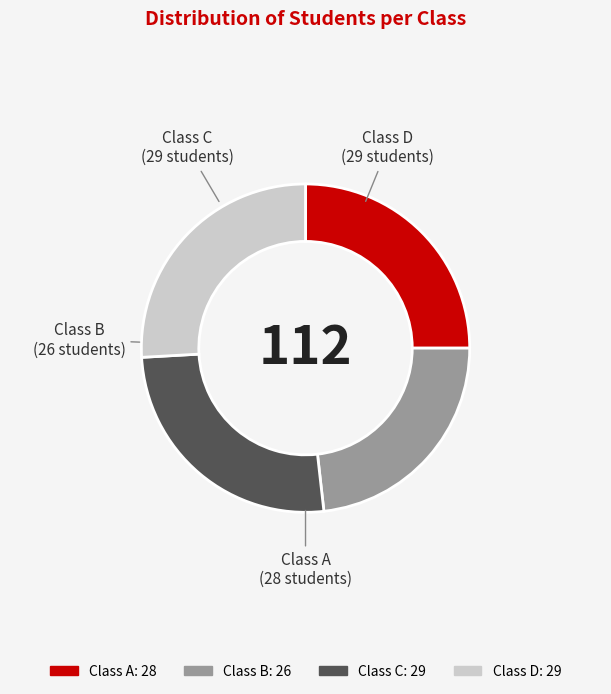

Is there any slice that represents more than half of the pie?

No